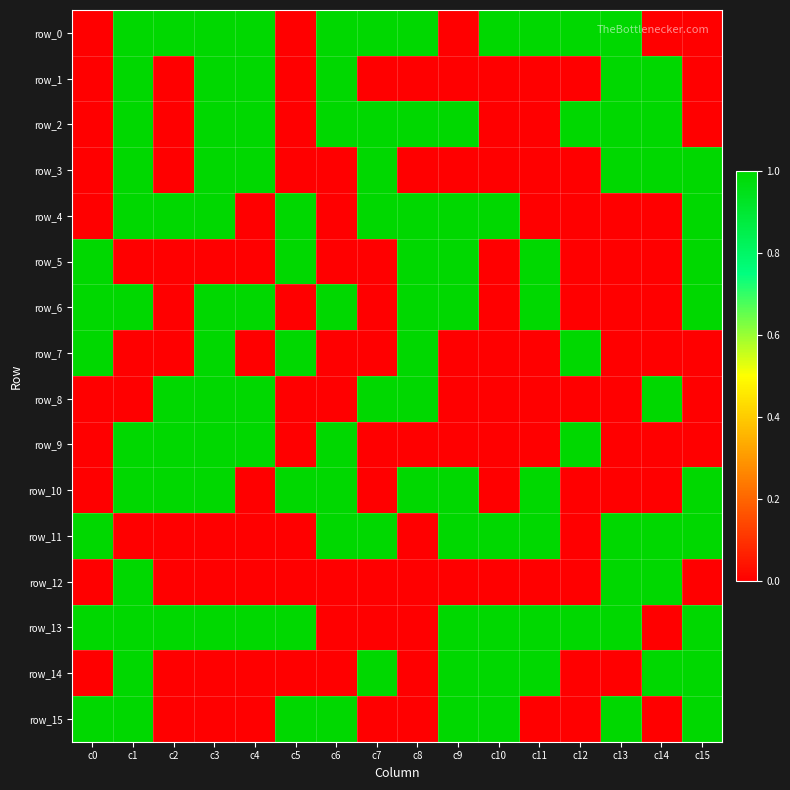

What is the greatest value displayed?

1